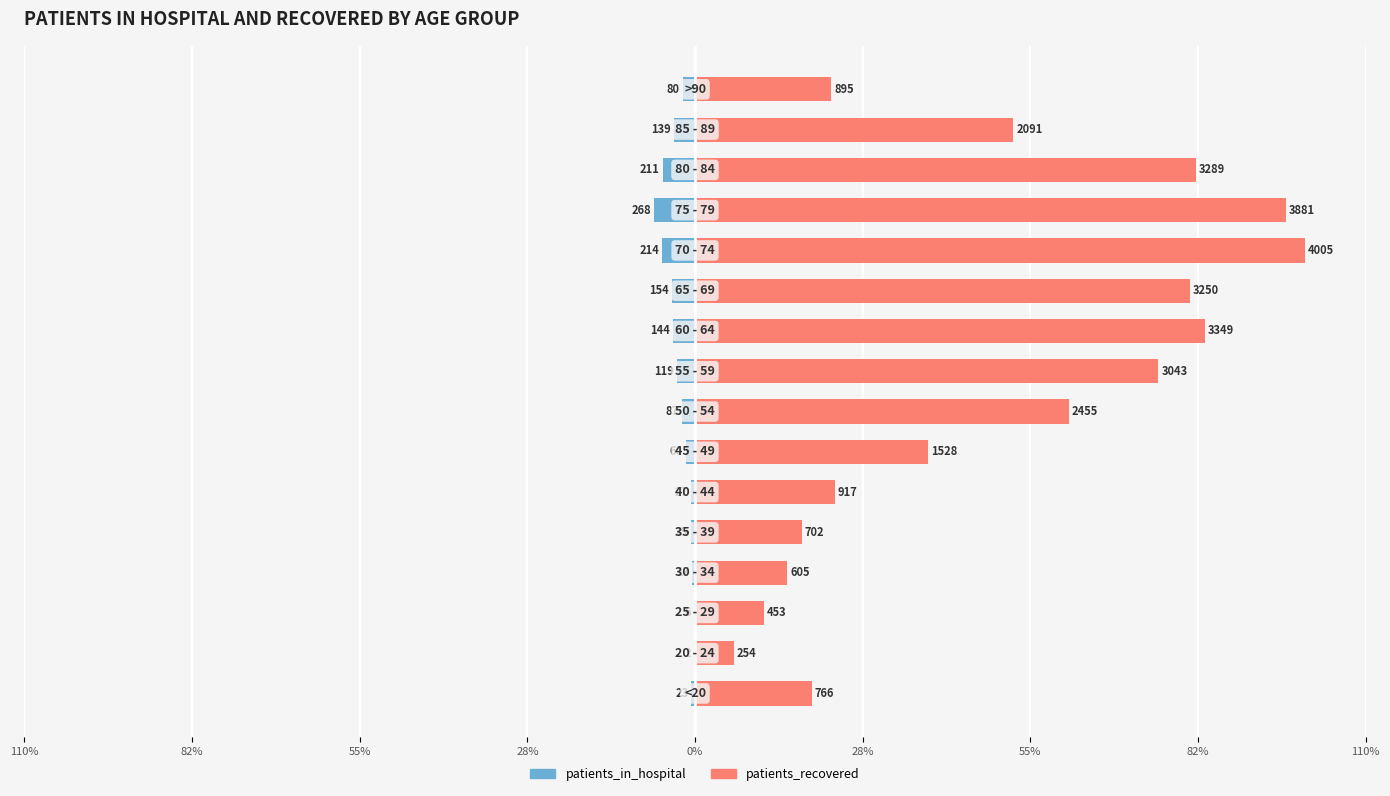

How many categories are shown in the chart?

16